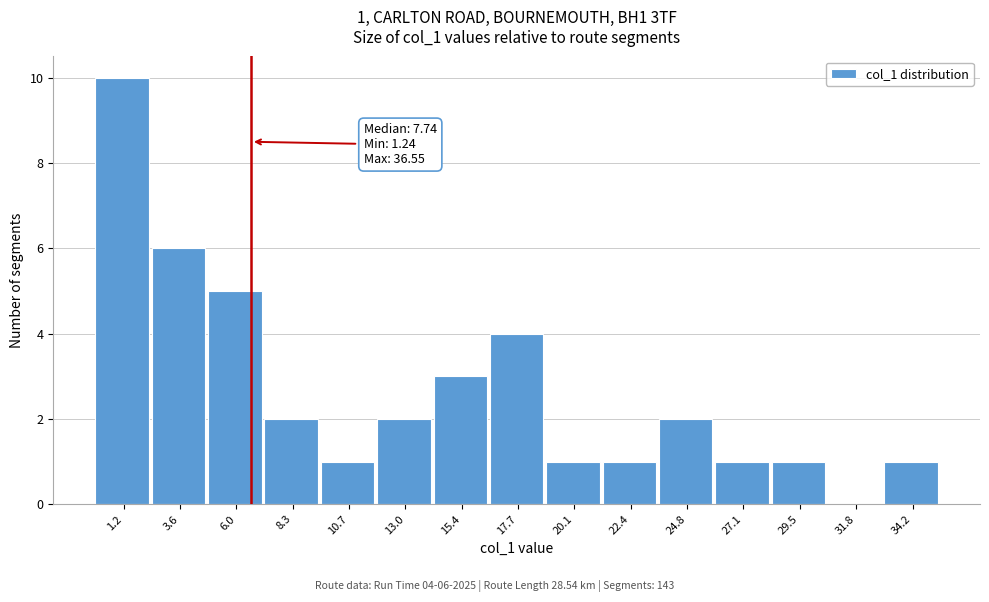

Reading right to left, transcribe all the data shown in this chart.

34.2=1	31.8=0	29.5=1	27.1=1	24.8=2	22.4=1	20.1=1	17.7=4	15.4=3	13.0=2	10.7=1	8.3=2	6.0=5	3.6=6	1.2=10